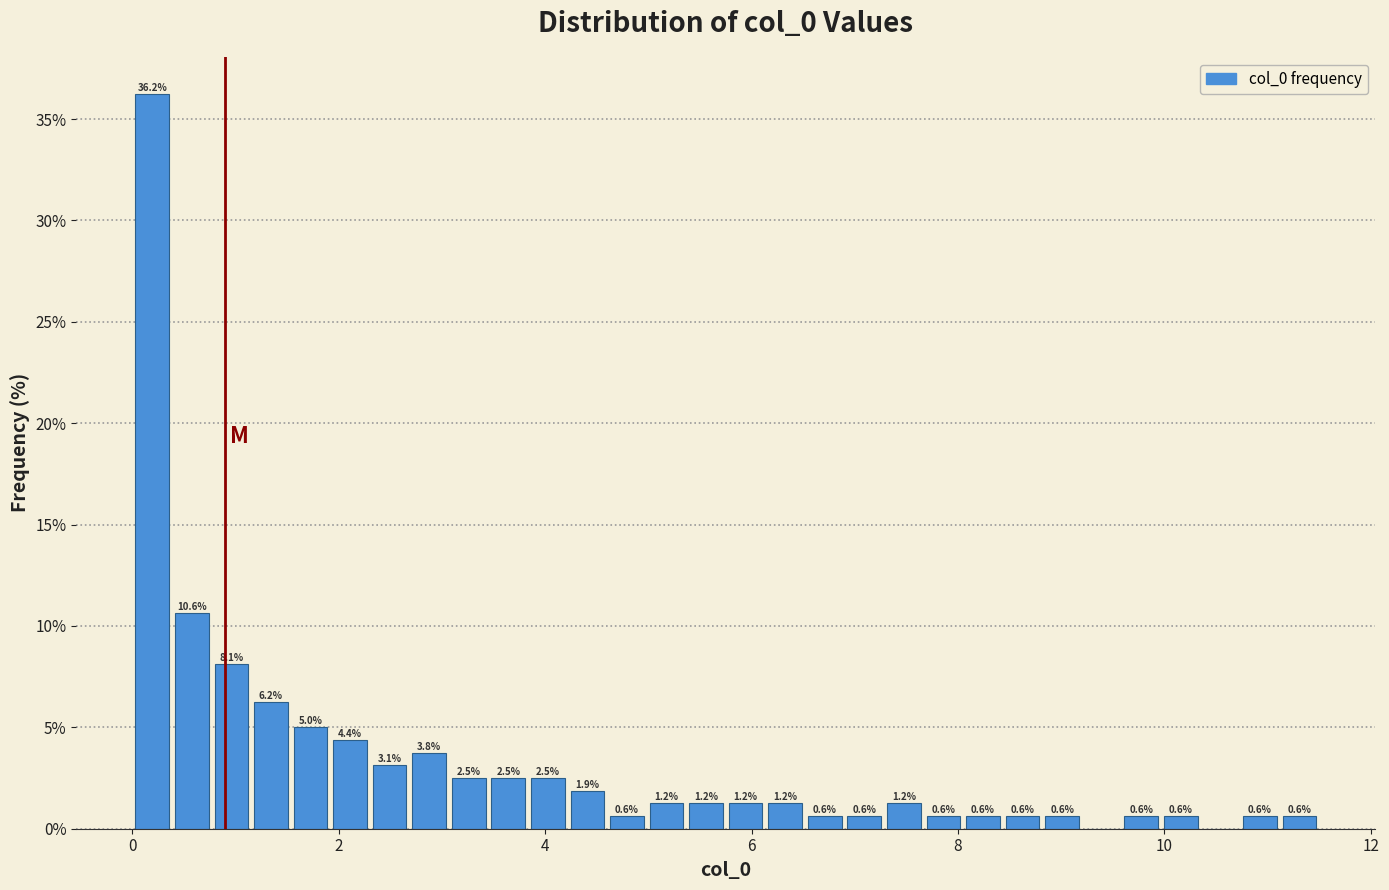

Read against the x-axis, roughly where is the centre of the tallest bar?

0.2